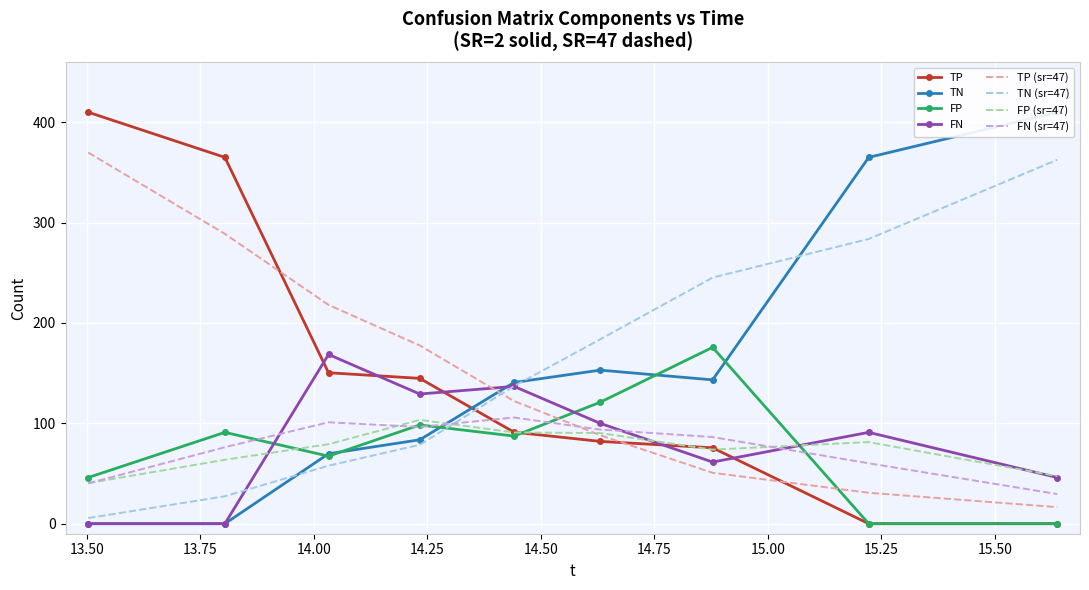

After their last crossing, which series has the higher values: TN (sr=47) or TP?

TN (sr=47)